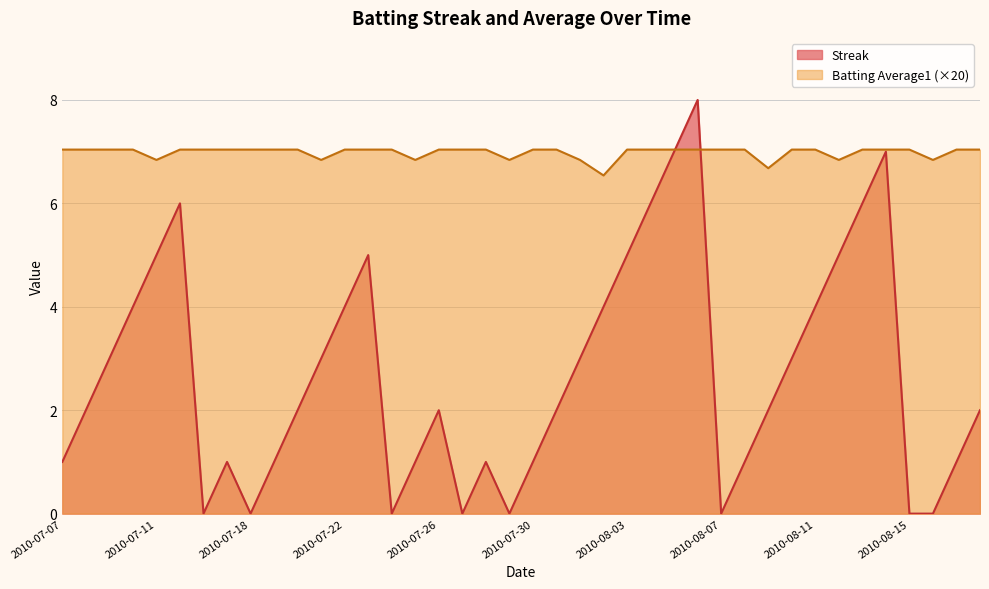

At which category is the sum across all series the highest?

2010-08-06